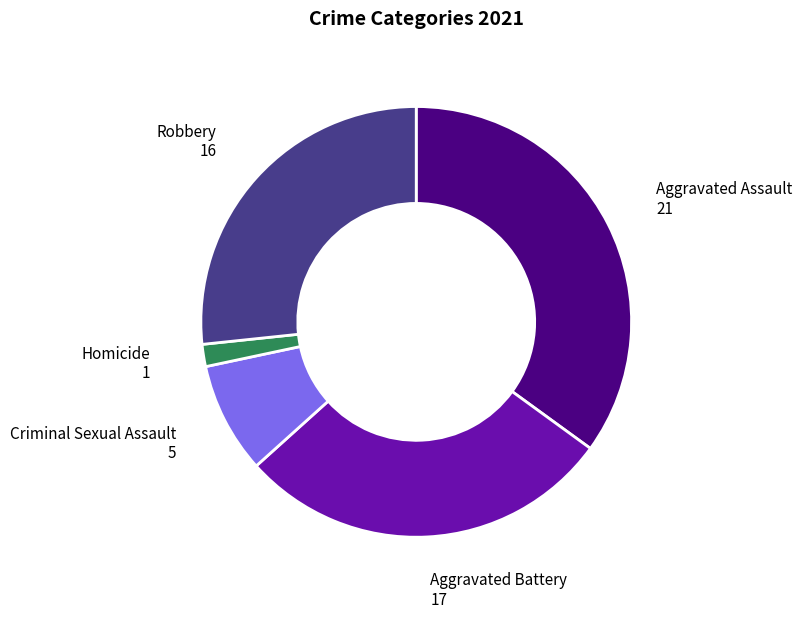

Rank the categories by value from lowest to highest.

Homicide, Criminal Sexual Assault, Robbery, Aggravated Battery, Aggravated Assault